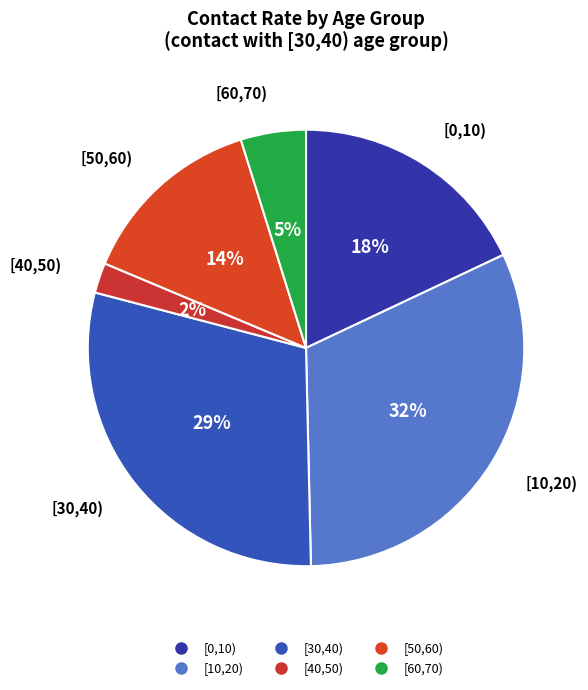

Count the number of slices in the pie.

6